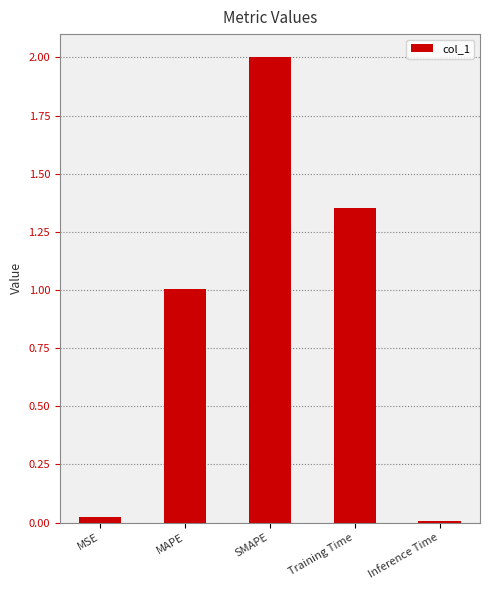

Count the number of data series in this chart.

1